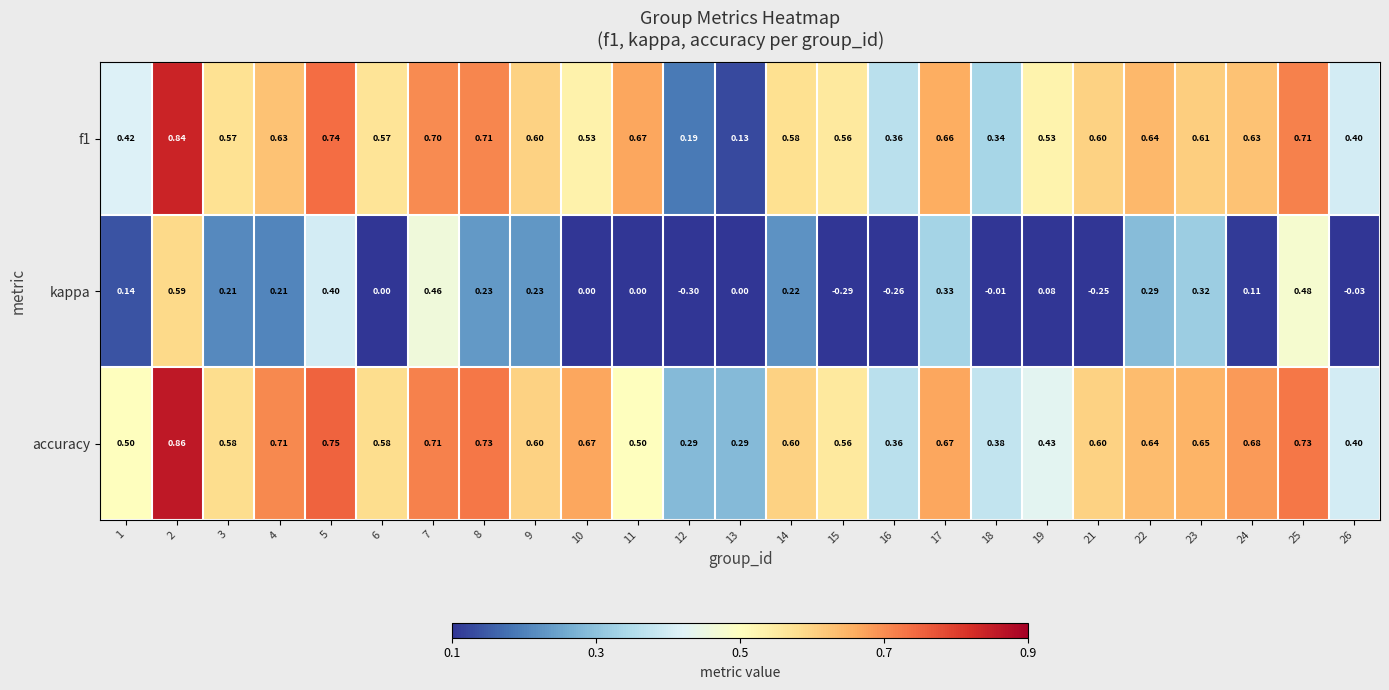

Which series has the largest total across all categories?

accuracy